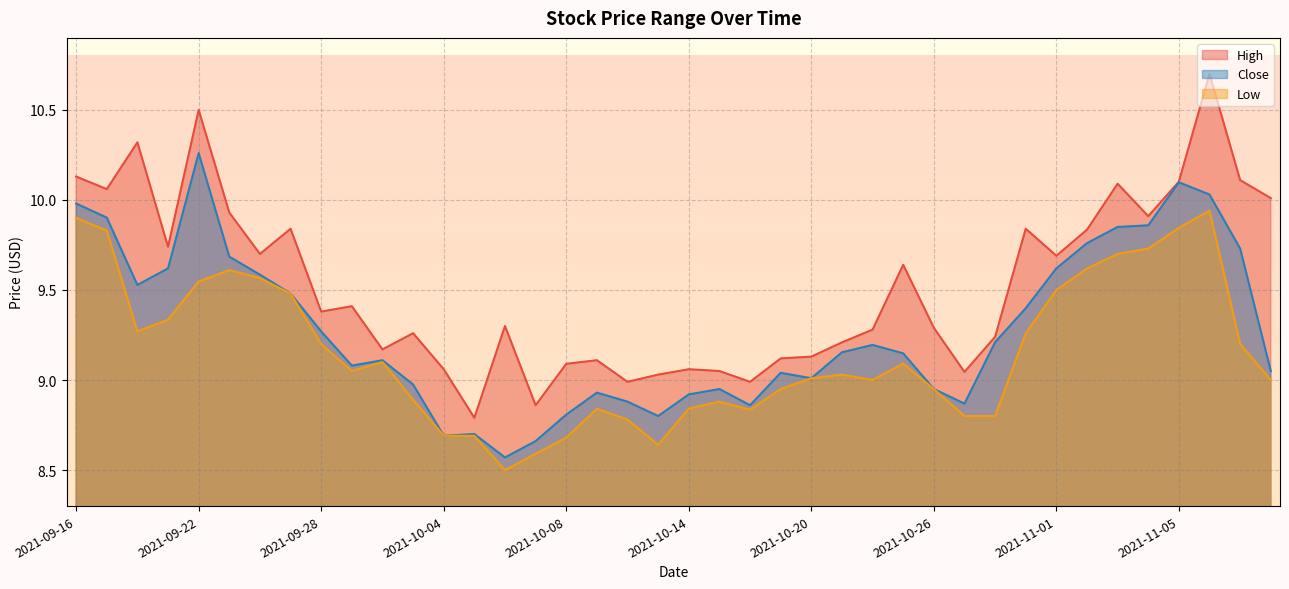

Reading right to left, list all the values displayed in this chart.

High: 10.0	10.1	10.7	10.1	9.9	10.1	9.8	9.7	9.8	9.2	9.0	9.3	9.6	9.3	9.2	9.1	9.1	9.0	9.1	9.1	9.0	9.0	9.1	9.1	8.9	9.3	8.8	9.1	9.3	9.2	9.4	9.4	9.8	9.7	9.9	10.5	9.7	10.3	10.1	10.1
Close: 9.1	9.7	10.0	10.1	9.9	9.8	9.8	9.6	9.4	9.2	8.9	8.9	9.1	9.2	9.2	9.0	9.0	8.9	8.9	8.9	8.8	8.9	8.9	8.8	8.7	8.6	8.7	8.7	9.0	9.1	9.1	9.3	9.5	9.6	9.7	10.3	9.6	9.5	9.9	10.0
Low: 9.0	9.2	9.9	9.8	9.7	9.7	9.6	9.5	9.3	8.8	8.8	8.9	9.1	9.0	9.0	9.0	8.9	8.8	8.9	8.8	8.6	8.8	8.8	8.7	8.6	8.5	8.7	8.7	8.9	9.1	9.1	9.2	9.5	9.6	9.6	9.5	9.3	9.3	9.8	9.9